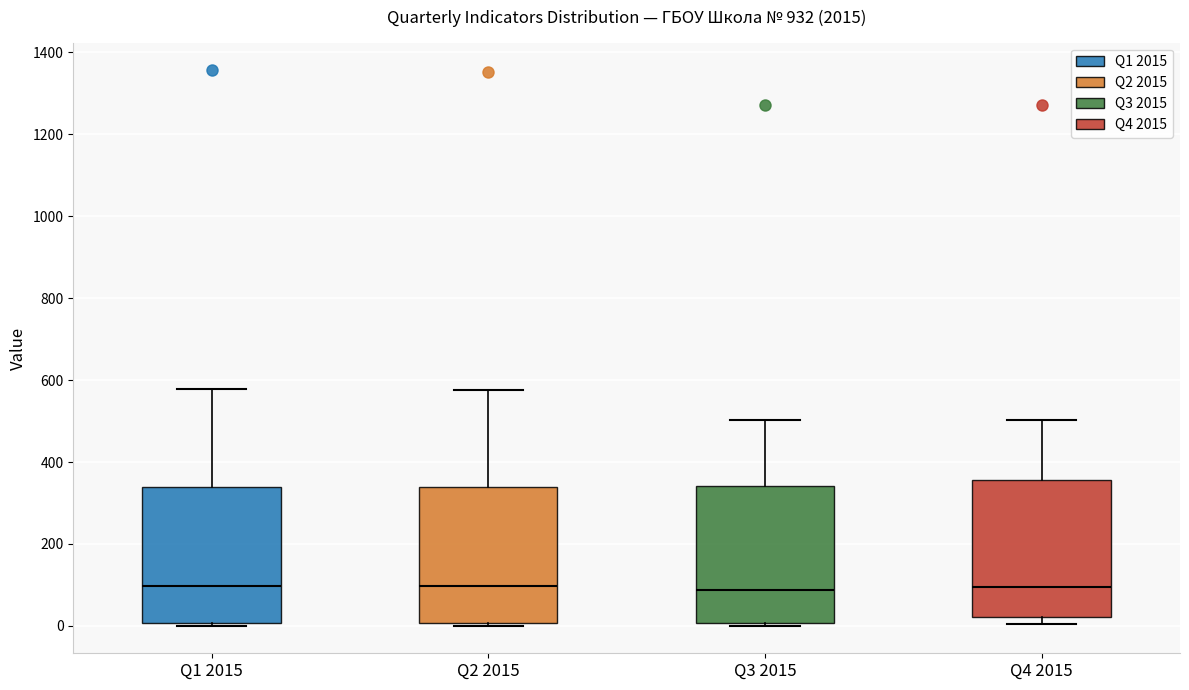

Reading left to right, read every box against the y-axis: the position of its median line, the range the box covers, and the ends of its whiskers. The values are not printed on the chart, so give them approximately, as read against the axis.

Q1 2015: median 100, box 0 to 340, whiskers 0 to 580
Q2 2015: median 100, box 0 to 340, whiskers 0 to 580
Q3 2015: median 80, box 0 to 340, whiskers 0 to 500
Q4 2015: median 100, box 20 to 360, whiskers 0 to 500